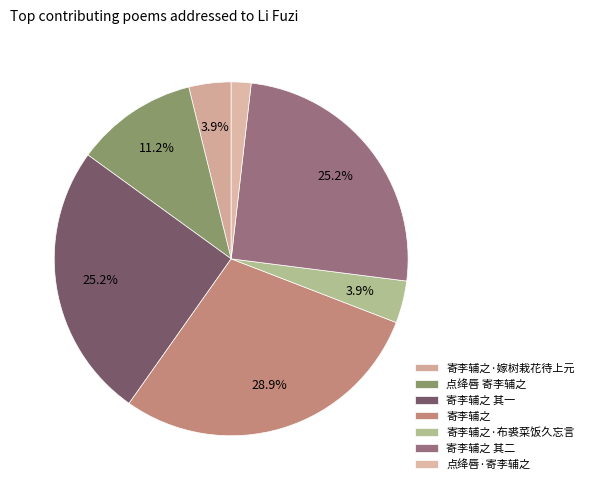

Is 点绛唇 寄李辅之 the majority of the pie?

No